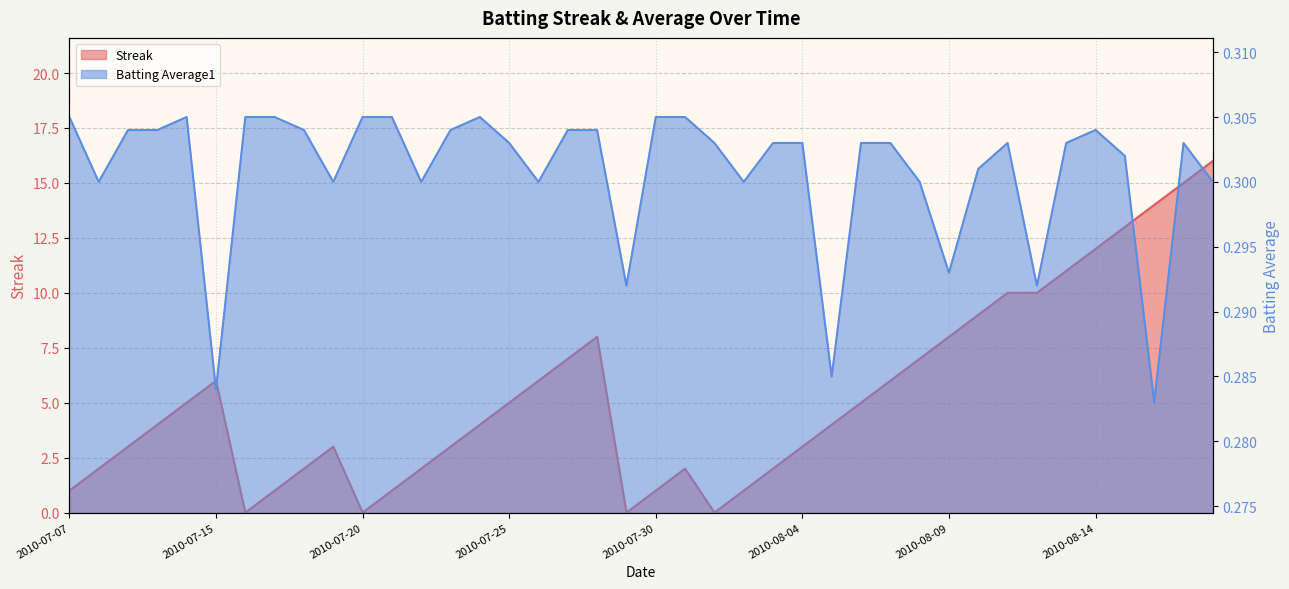

At which label is Batting Average1 closest to 0?

2010-08-16